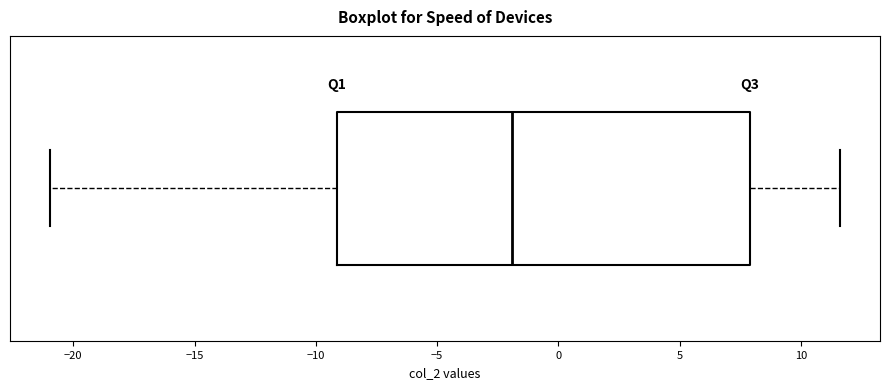

Where does the right whisker of the box end on the x-axis? The values are not printed on the chart, so give them approximately, as read against the axis.

11.5